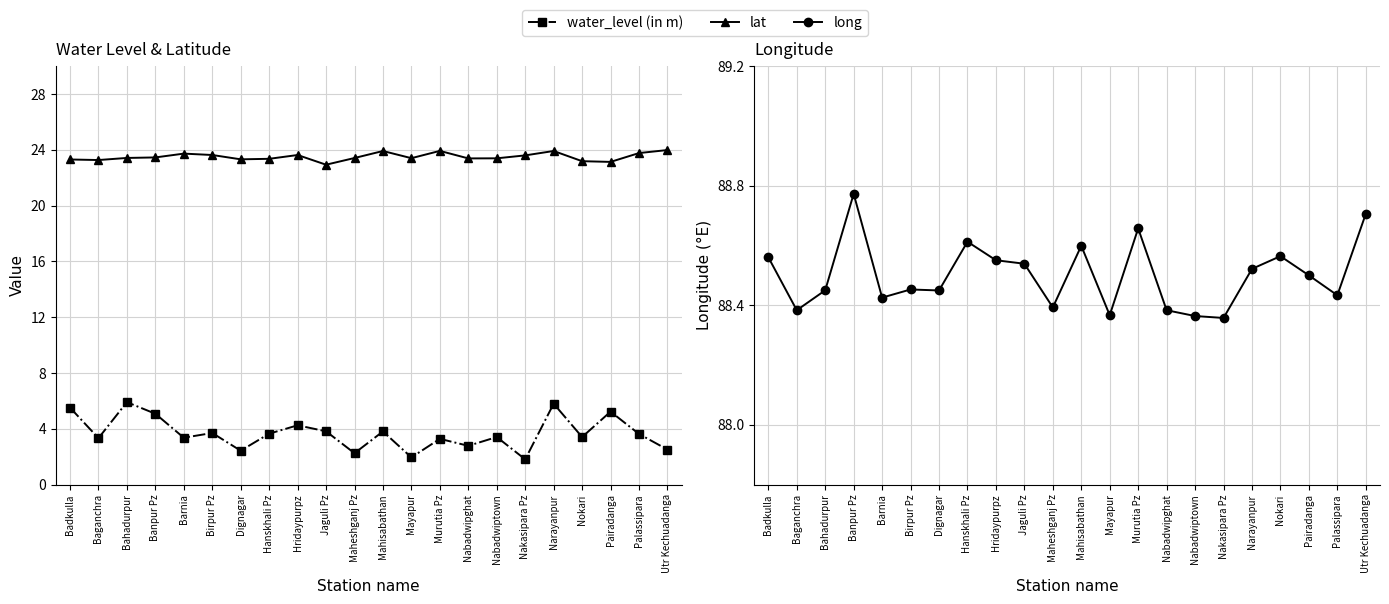

True or false: long has more than 0 points higher than both neighbors.

True